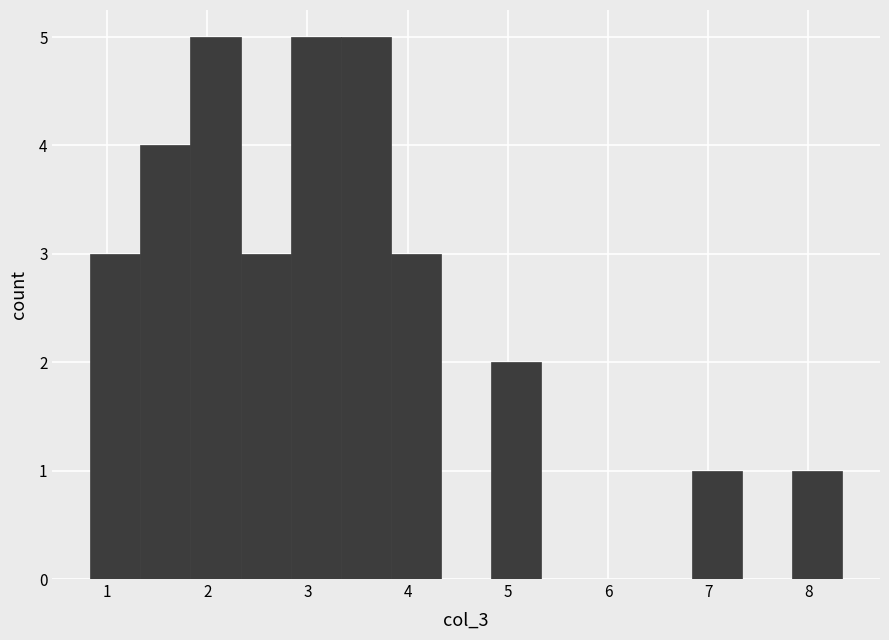

What is the height of the bar covering 6.8 to 7.3 on the x-axis? Neither the bar edges nor the heights are printed on the chart, so give them approximately, as read against the axes.

1